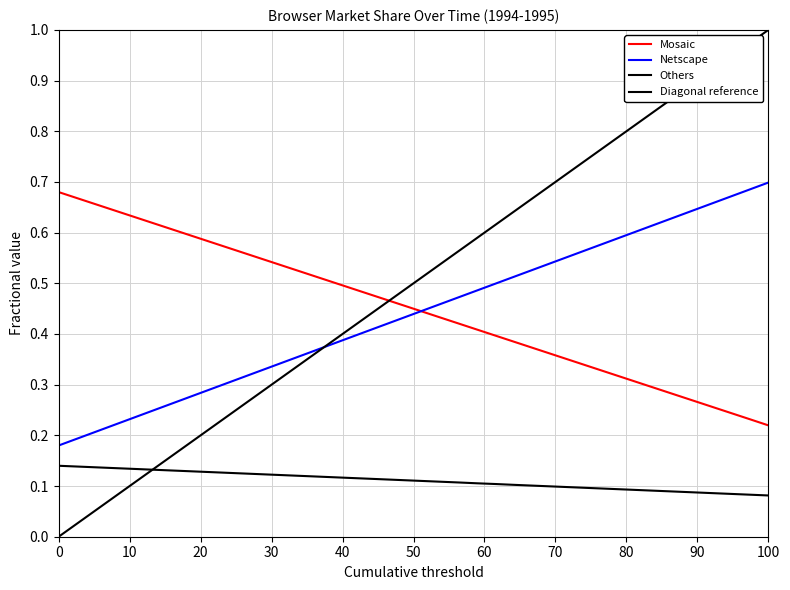

True or false: Mosaic has more than 2 points higher than both neighbors.

False